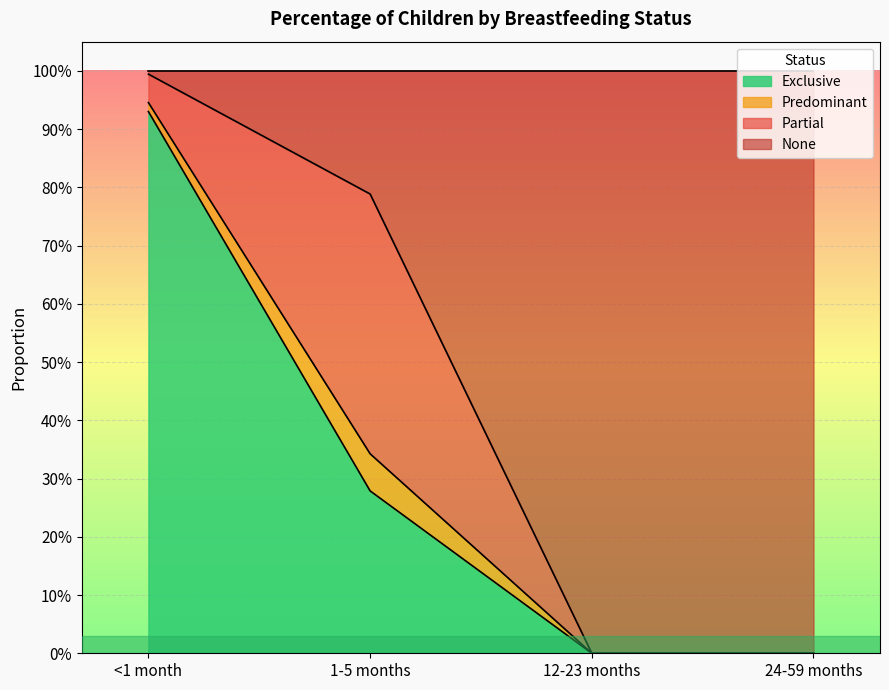

Is it true that Exclusive equals 0.5 at 12-23 months?

False